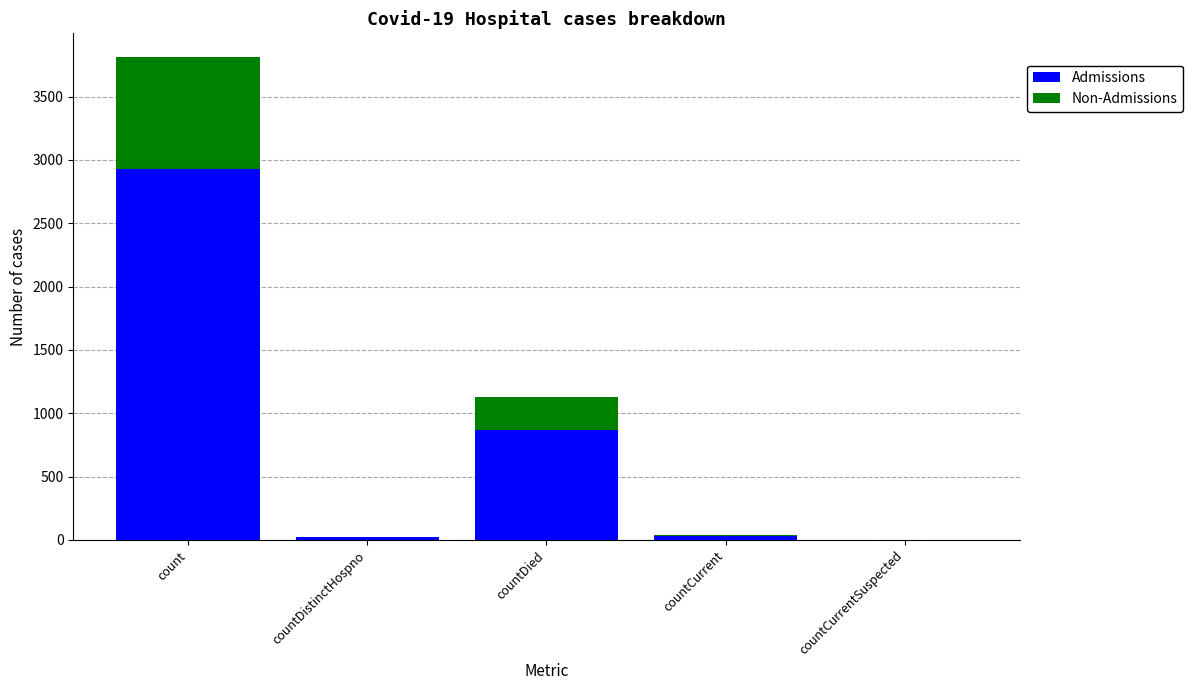

At which category is the sum across all series the highest?

count